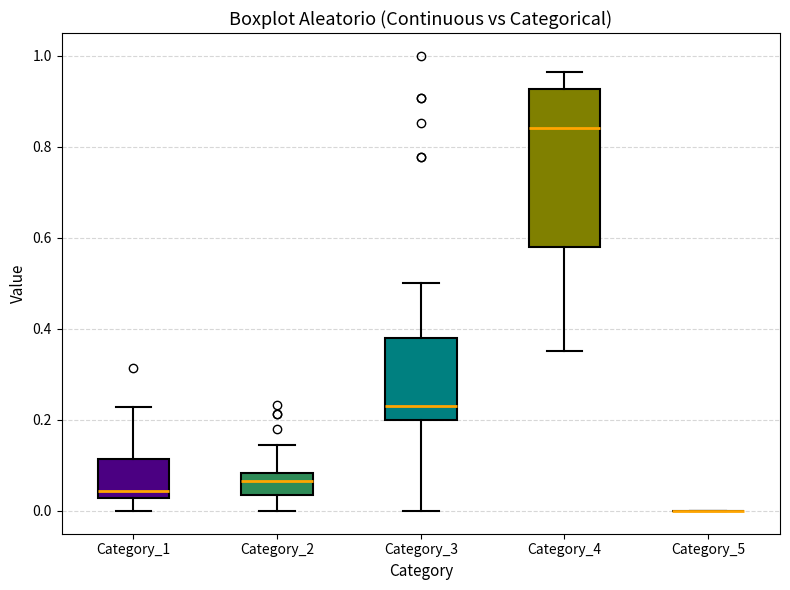

Where does the lower whisker of the box for Category_2 end on the y-axis? The values are not printed on the chart, so give them approximately, as read against the axis.

0.00